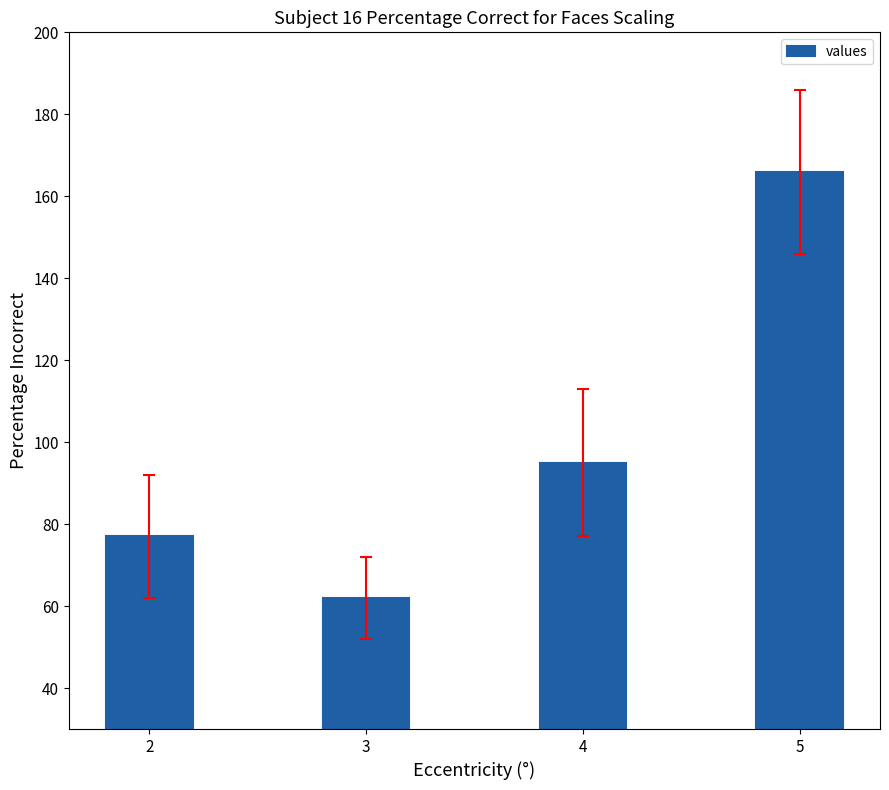

What is the minimum value shown in the chart?

62